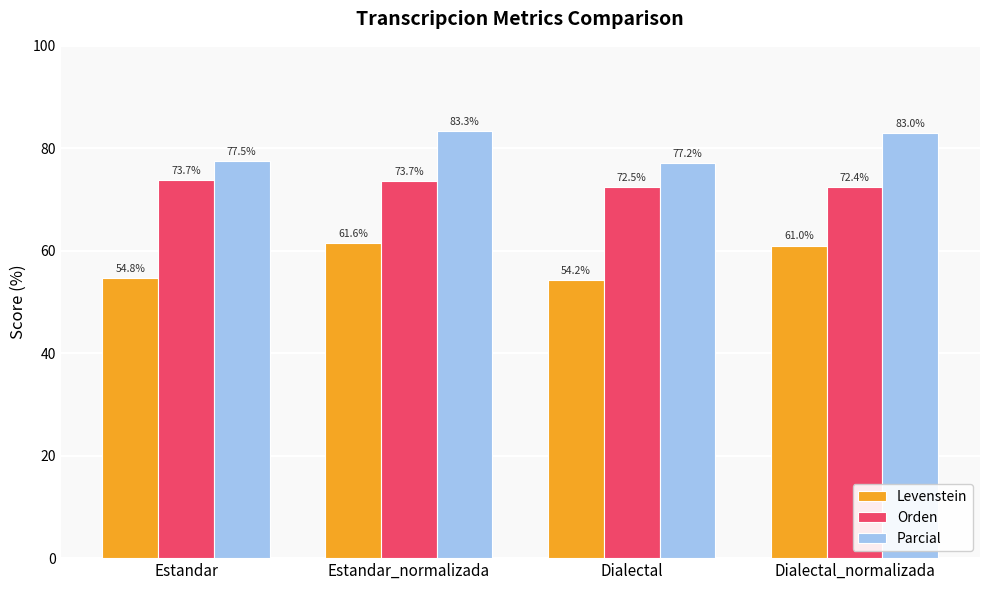

At which category is the sum across all series the highest?

Estandar_normalizada